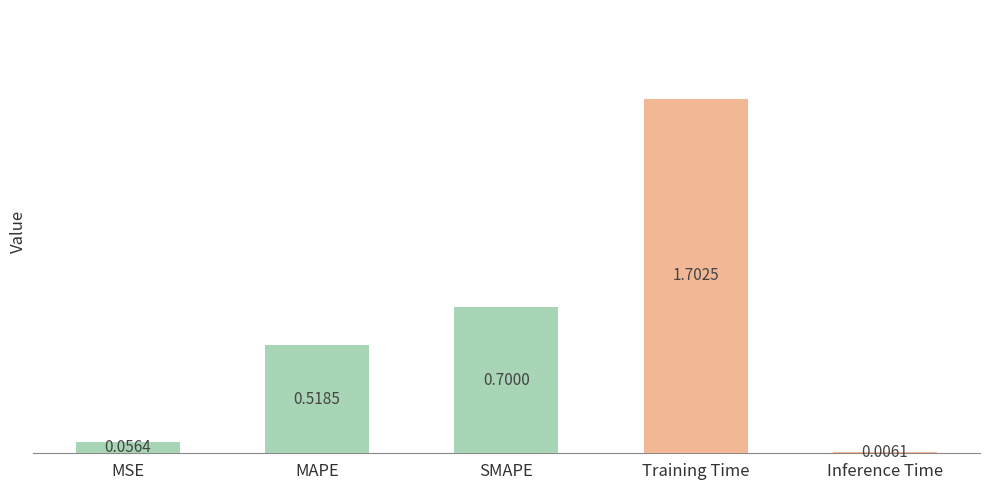

What is the average value?

0.6